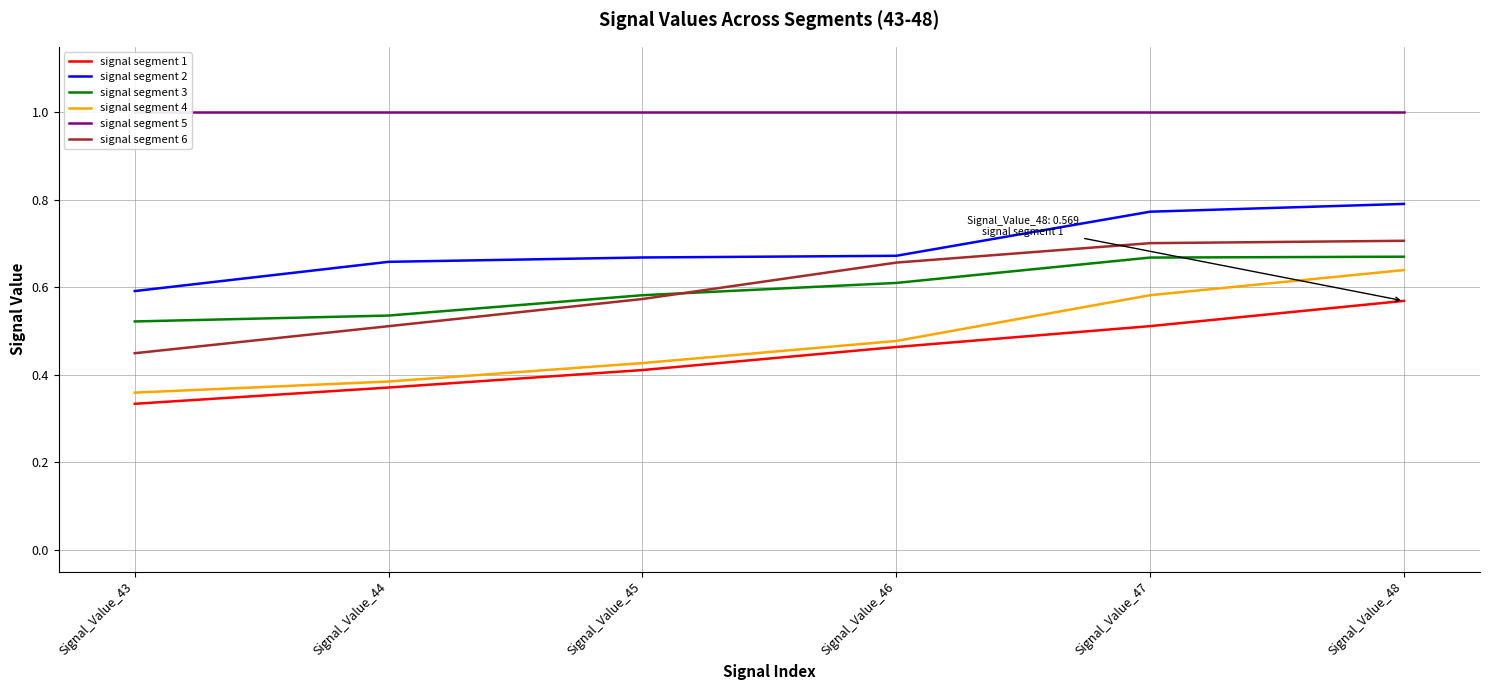

Reading left to right, what are all the values shown in this chart?

signal segment 1: Signal_Value_43=0.3	Signal_Value_44=0.4	Signal_Value_45=0.4	Signal_Value_46=0.5	Signal_Value_47=0.5	Signal_Value_48=0.6
signal segment 2: Signal_Value_43=0.6	Signal_Value_44=0.7	Signal_Value_45=0.7	Signal_Value_46=0.7	Signal_Value_47=0.8	Signal_Value_48=0.8
signal segment 3: Signal_Value_43=0.5	Signal_Value_44=0.5	Signal_Value_45=0.6	Signal_Value_46=0.6	Signal_Value_47=0.7	Signal_Value_48=0.7
signal segment 4: Signal_Value_43=0.4	Signal_Value_44=0.4	Signal_Value_45=0.4	Signal_Value_46=0.5	Signal_Value_47=0.6	Signal_Value_48=0.6
signal segment 5: Signal_Value_43=1.0	Signal_Value_44=1.0	Signal_Value_45=1.0	Signal_Value_46=1.0	Signal_Value_47=1.0	Signal_Value_48=1.0
signal segment 6: Signal_Value_43=0.4	Signal_Value_44=0.5	Signal_Value_45=0.6	Signal_Value_46=0.7	Signal_Value_47=0.7	Signal_Value_48=0.7